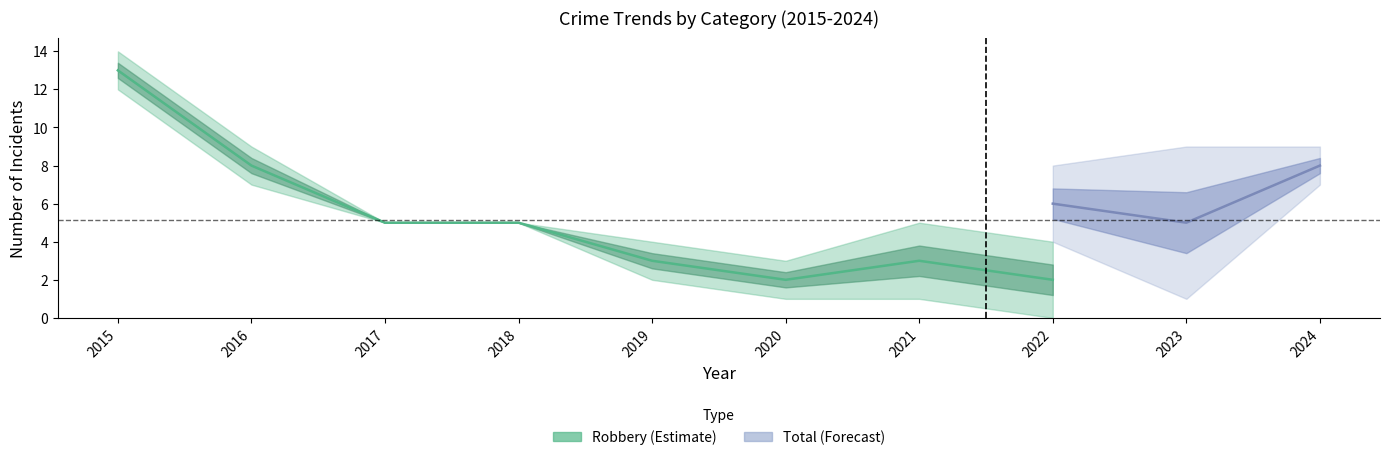

True or false: Robbery has more than 1 interior local peaks.

False